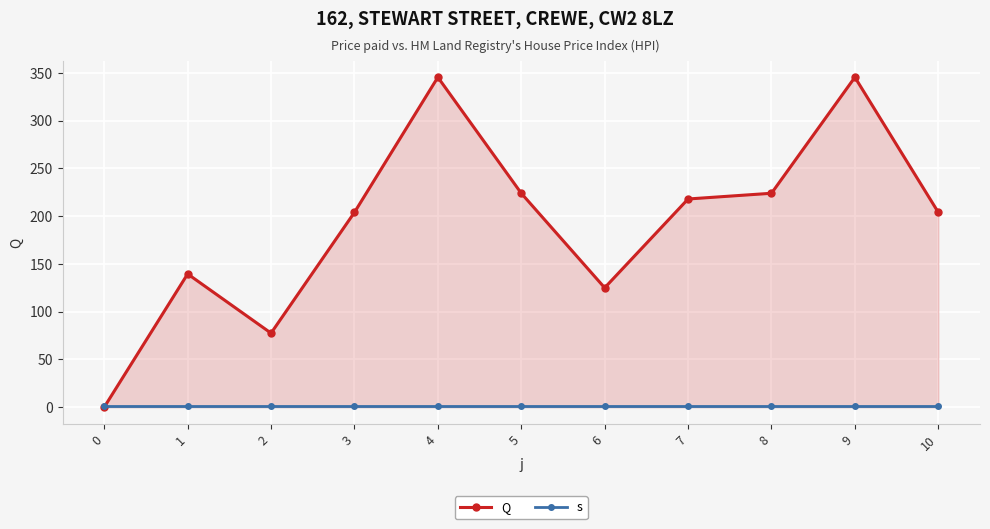

What is the maximum value shown in the chart?

345.5